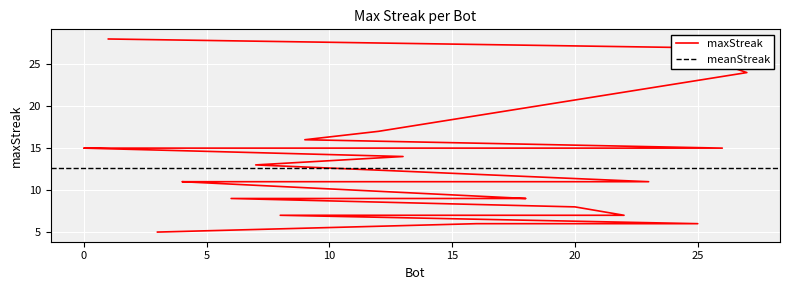

What is the label of the 26th point from the right?

27